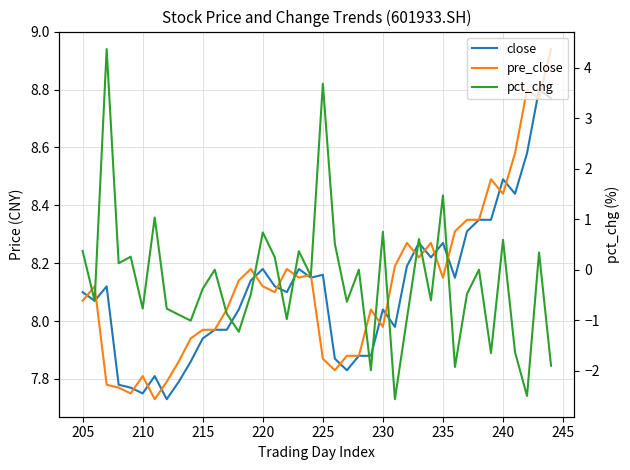

In pct_chg, how many points are higher than both neighbors (excluding endpoints)?

14